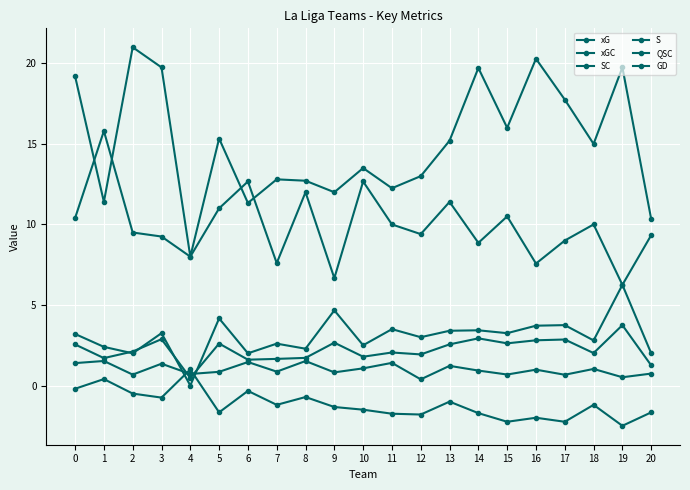

Is this an area chart (filled region under the line)?

No